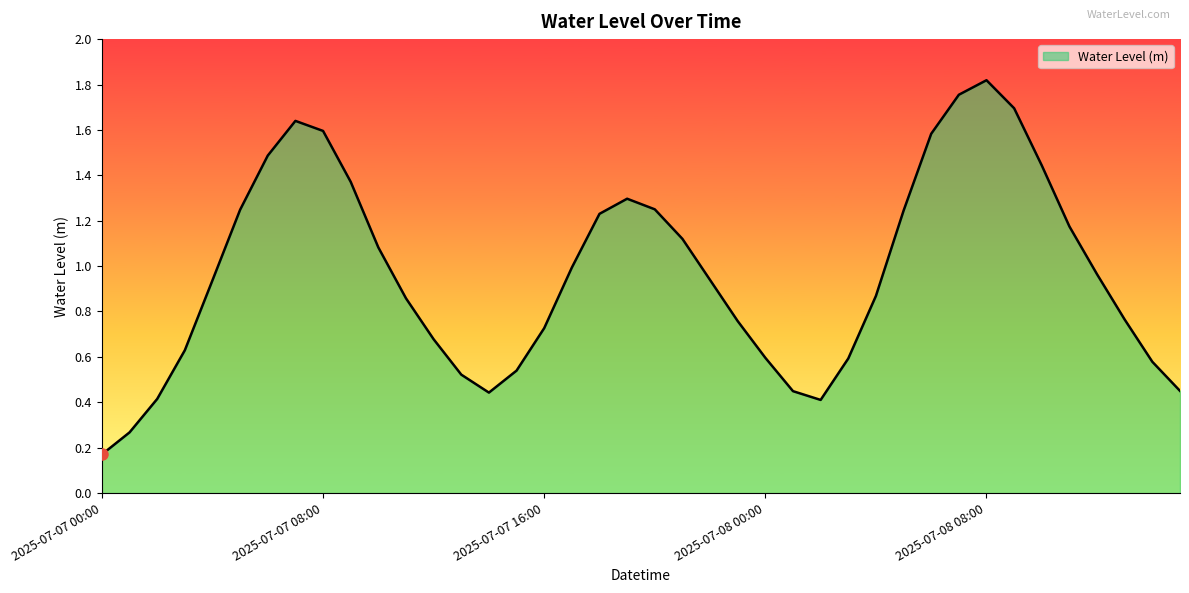

Does the chart have visible grid lines?

No